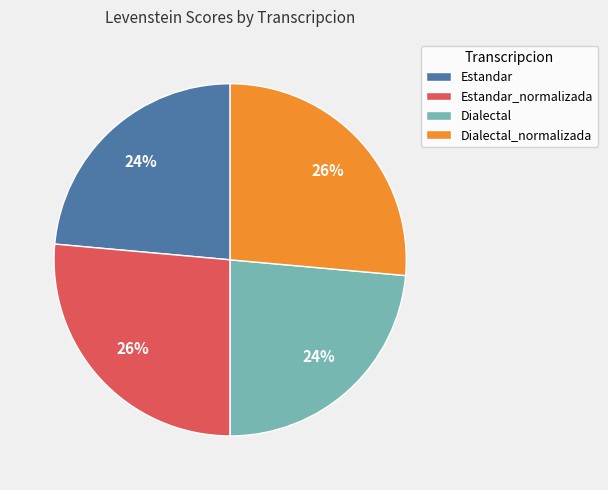

Which has a higher value, Estandar_normalizada or Estandar?

Estandar_normalizada